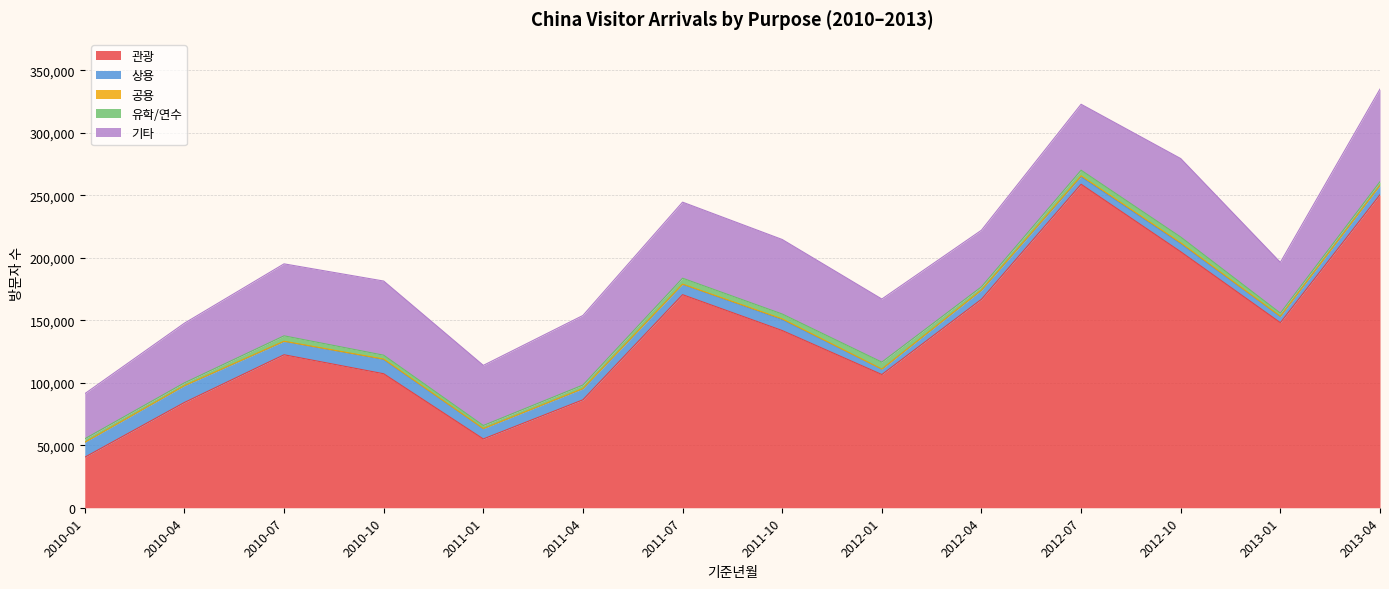

Where is 유학/연수 nearest to the value 3894?

2011-10